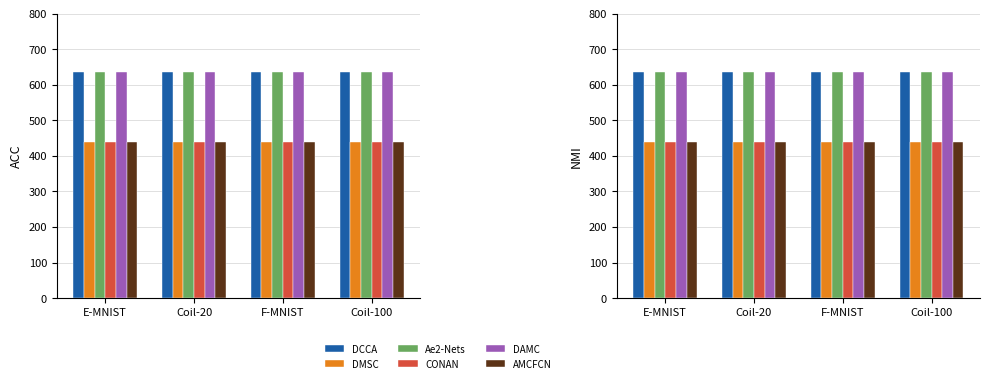

What is the label of the 4th bar from the left?

Coil-100